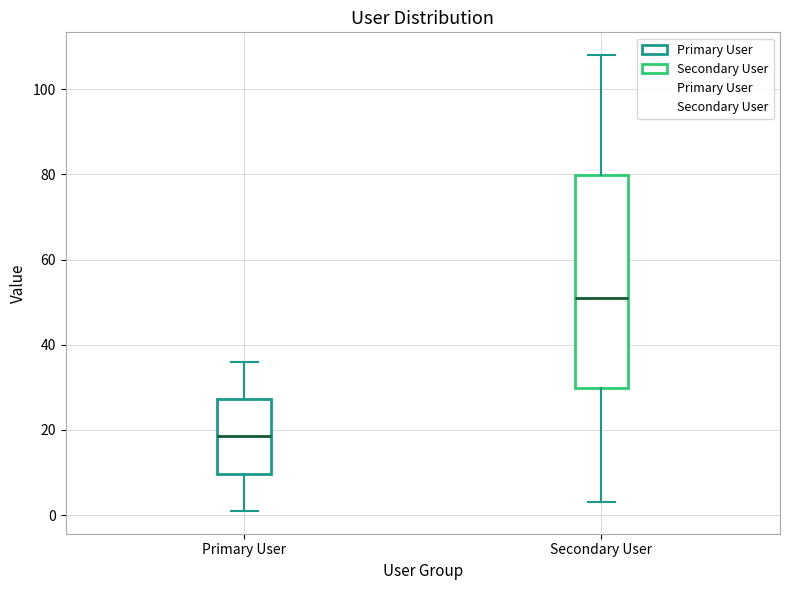

Reading left to right, read every box against the y-axis: the position of its median line, the range the box covers, and the ends of its whiskers. The values are not printed on the chart, so give them approximately, as read against the axis.

Primary User: median 18, box 10 to 28, whiskers 2 to 36
Secondary User: median 52, box 30 to 80, whiskers 4 to 108